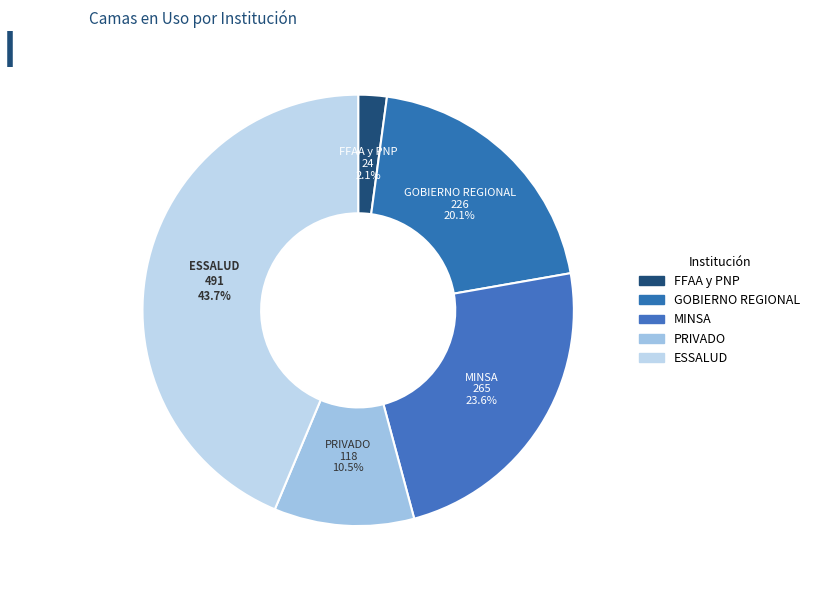

Which has a higher value, FFAA y PNP or ESSALUD?

ESSALUD